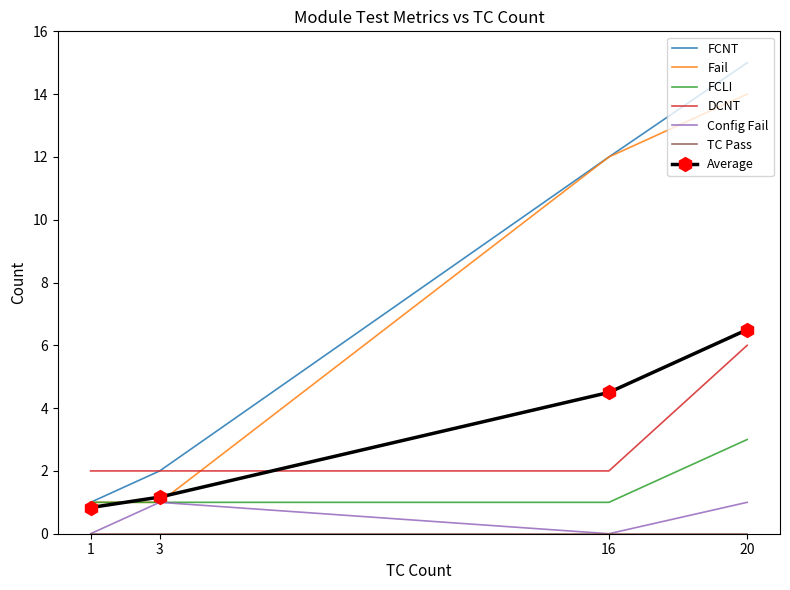

Is this an area chart (filled region under the line)?

No